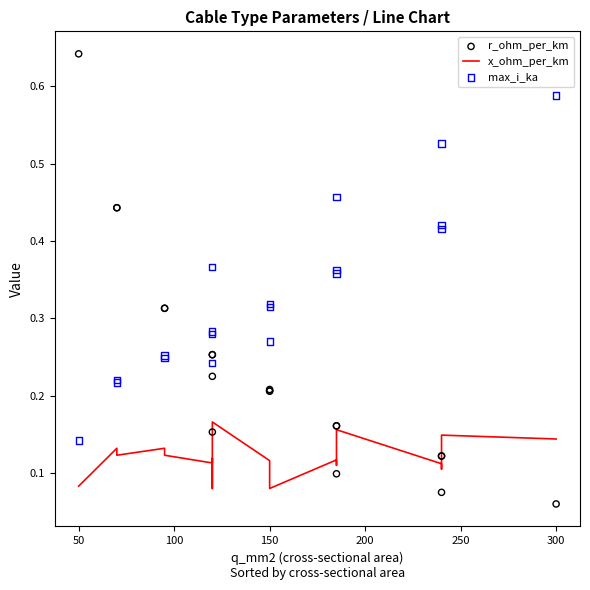

What are all the series names shown in the legend?

x_ohm_per_km, r_ohm_per_km, max_i_ka